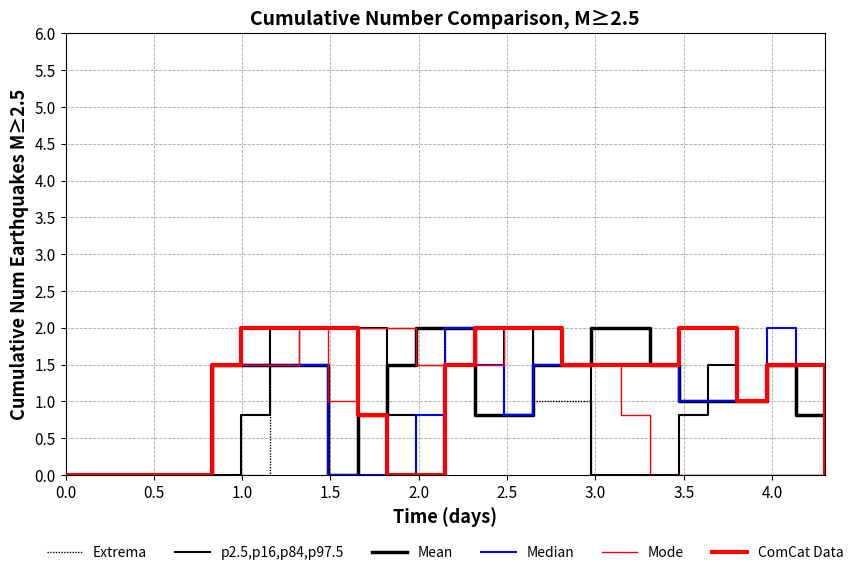

Reading left to right, transcribe all the data shown in this chart.

Extrema: 0.0	0.0	0.0	0.0	0.0	0.0	0.0	1.5	2.0	2.0	2.0	2.0	1.5	2.0	2.0	2.0	1.0	1.0	0.0	0.0	0.0	0.0	0.0	0.0	0.0	0.0	0.0
p2.5,p16,p84,p97.5: 0.0	0.0	0.0	0.0	0.0	0.0	0.8	2.0	2.0	2.0	2.0	0.8	0.0	1.5	2.0	0.8	2.0	1.5	0.0	0.0	0.0	0.8	1.5	1.0	1.5	0.8	0.0
Mean: 0.0	0.0	0.0	0.0	0.0	1.5	1.5	1.5	1.5	0.0	0.8	1.5	2.0	2.0	0.8	0.8	1.5	1.5	2.0	2.0	1.5	1.0	1.0	1.0	1.5	0.8	0.0
Median: 0.0	0.0	0.0	0.0	0.0	1.5	1.5	1.5	1.5	0.0	0.0	0.0	0.8	2.0	1.5	0.8	1.5	1.5	1.5	1.5	1.5	1.0	1.0	1.0	2.0	1.5	0.0
Mode: 0.0	0.0	0.0	0.0	0.0	1.5	1.5	1.5	2.0	1.0	2.0	2.0	1.5	1.5	1.5	2.0	2.0	1.5	1.5	0.8	0.0	0.0	0.0	0.0	0.0	0.0	0.0
ComCat Data: 0.0	0.0	0.0	0.0	0.0	1.5	2.0	2.0	2.0	2.0	0.8	0.0	0.0	1.5	2.0	2.0	2.0	1.5	1.5	1.5	1.5	2.0	2.0	1.0	1.5	1.5	0.0